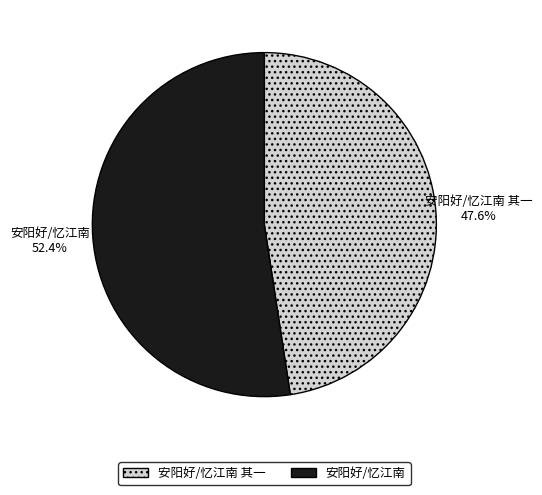

Is there a majority slice in this chart?

Yes